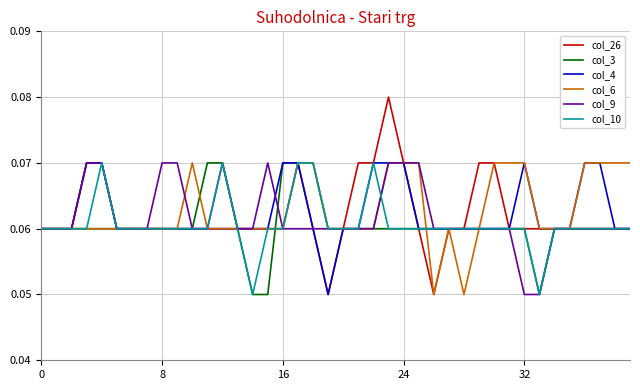

Which series has the largest range (max minus min)?

col_26